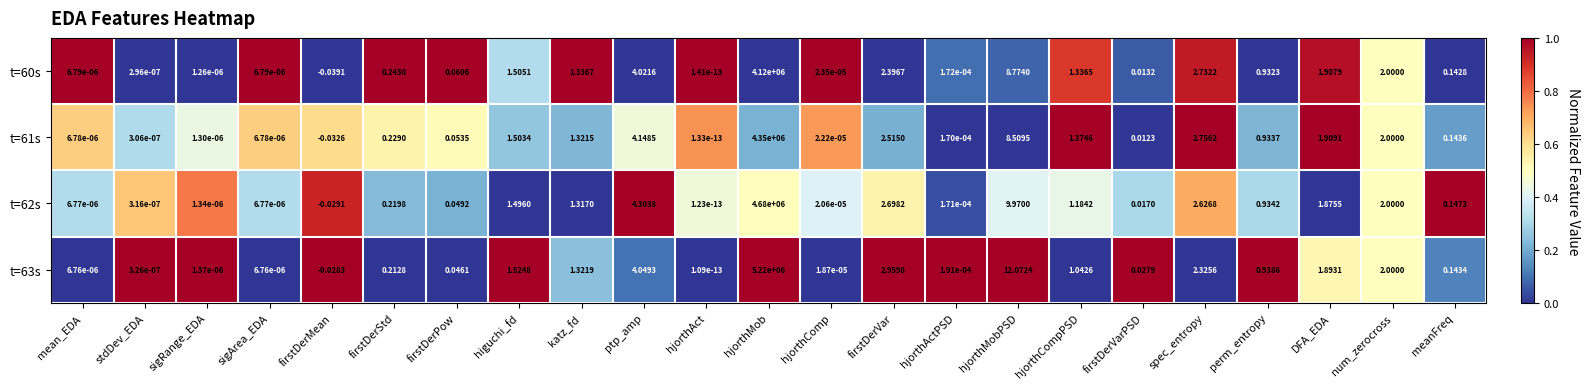

Count the number of data series in this chart.

4